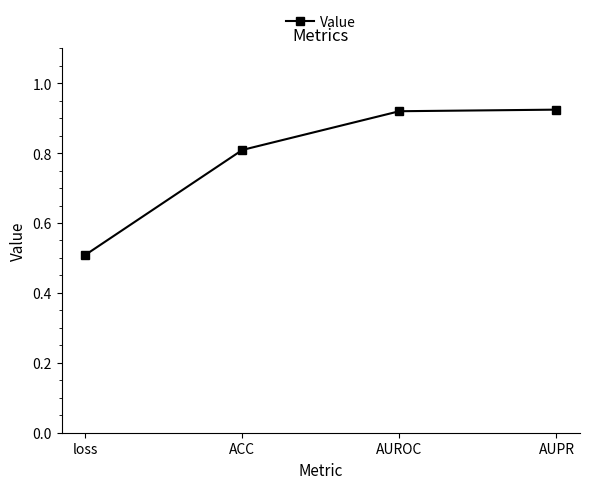

What is the average value?

0.8